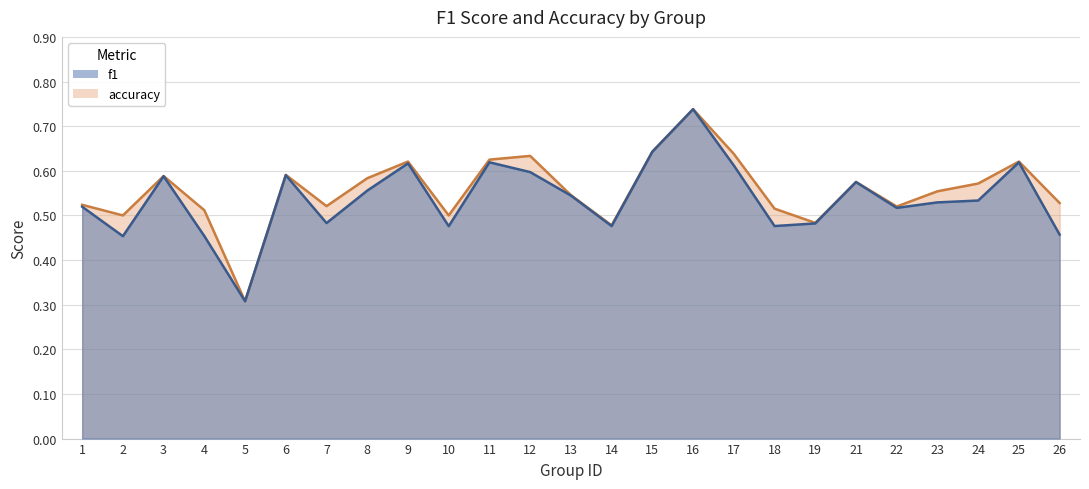

At how many categories does at least one series exceed 0?

25